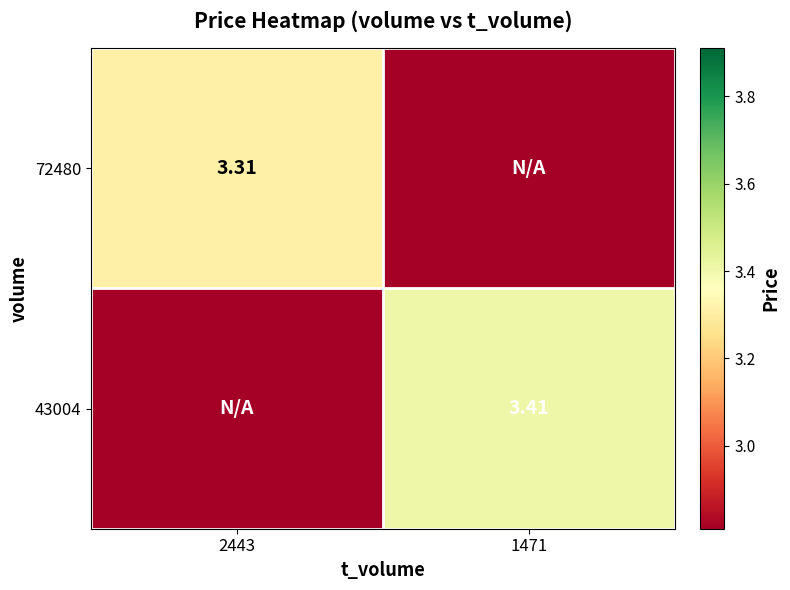

What is the sum of the 72480 values at 1471 and 2443?

3.3